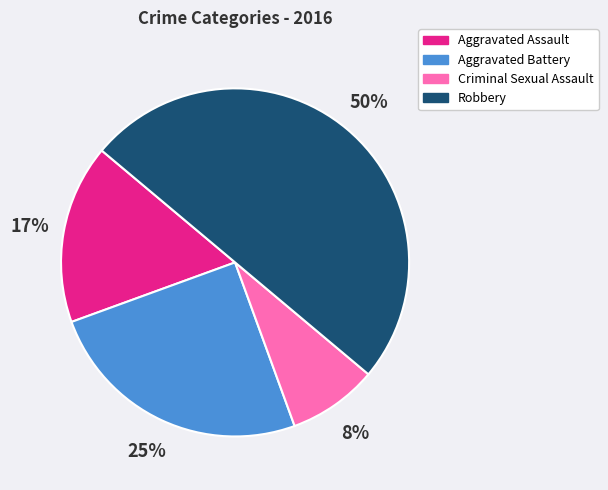

What is the smallest slice in the pie chart?

Criminal Sexual Assault